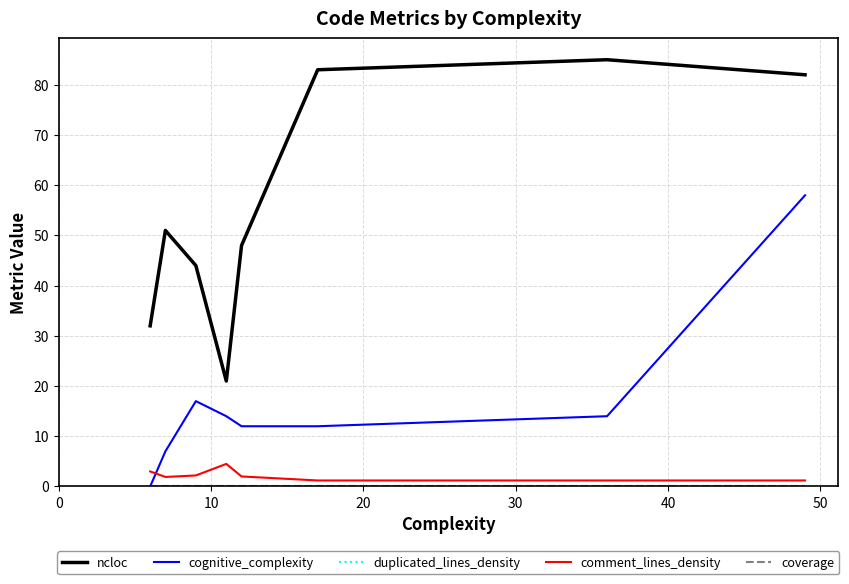

Does the chart display data point markers on the line(s)?

No